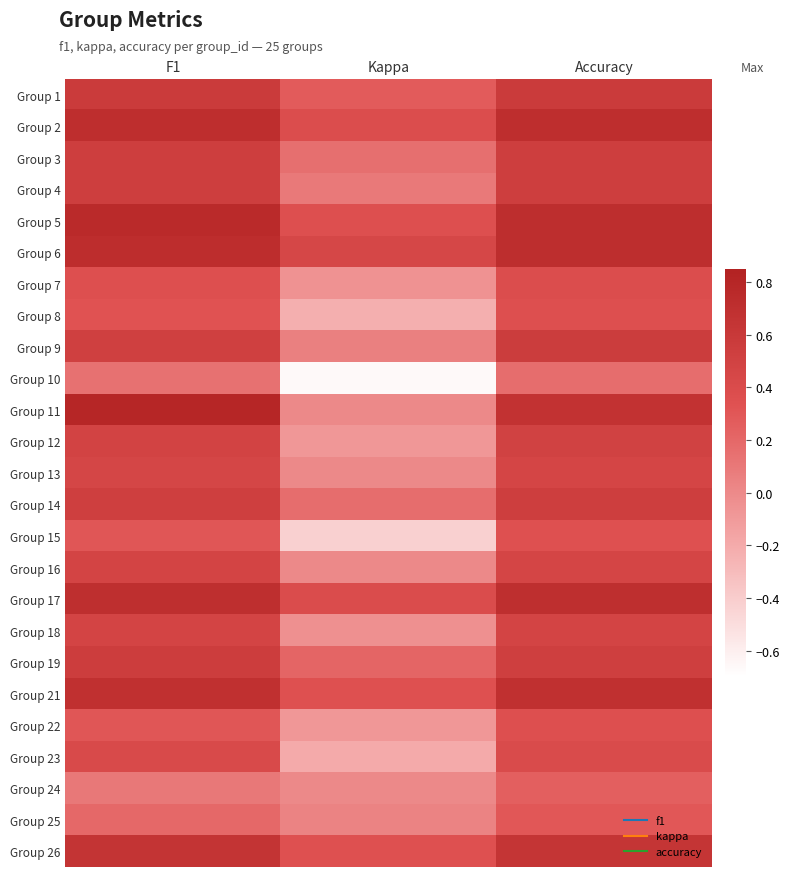

Between Kappa and Accuracy, which is larger?

Accuracy